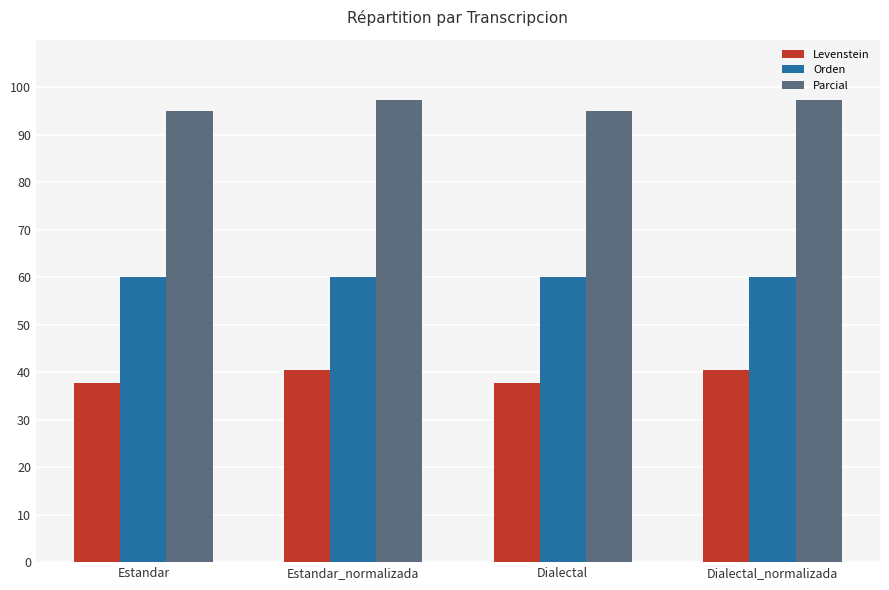

What is the spread (max minus min) of values at Estandar?

57.2